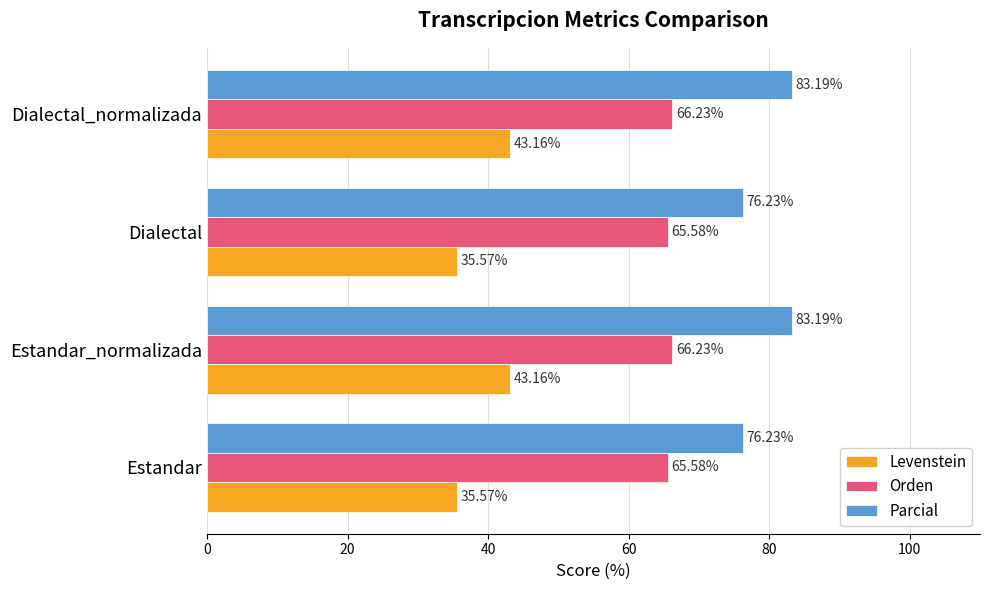

Which series has the largest range (max minus min)?

Levenstein